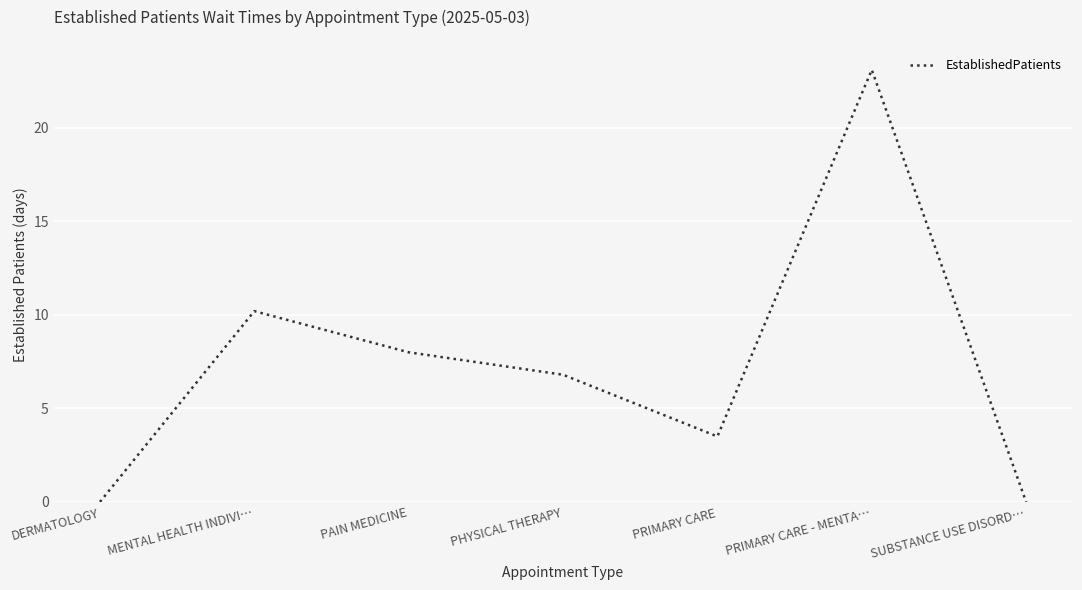

How many lines are shown in the chart?

1